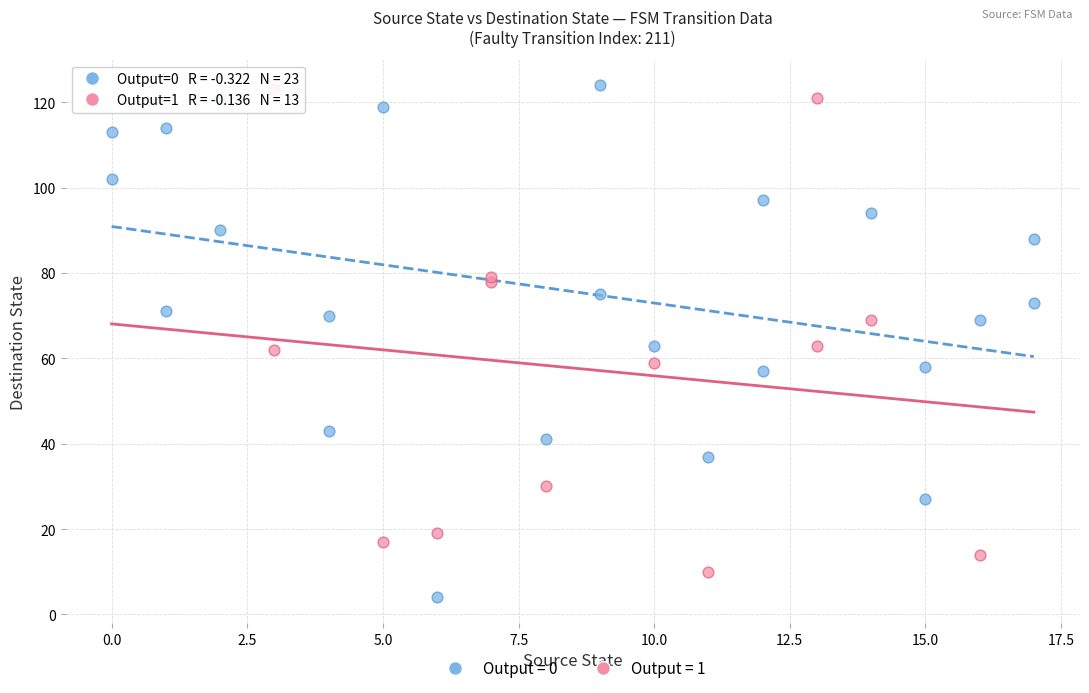

Which series reaches the minimum Y coordinate?

Output = 0